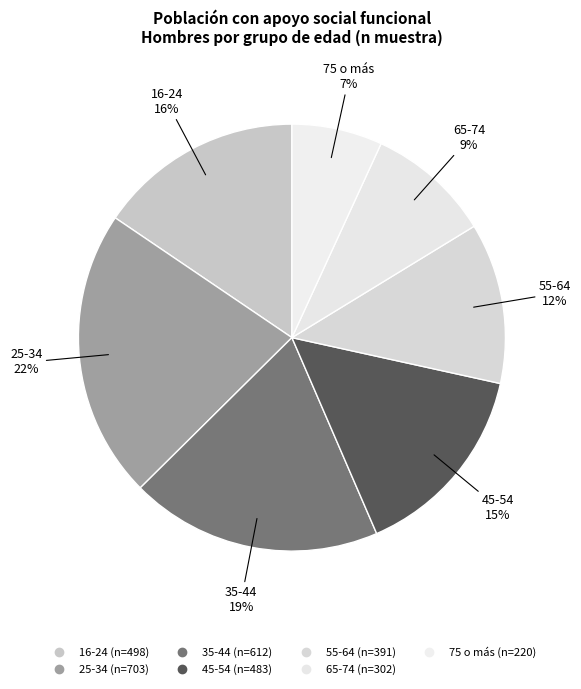

How many segments does this pie chart have?

7